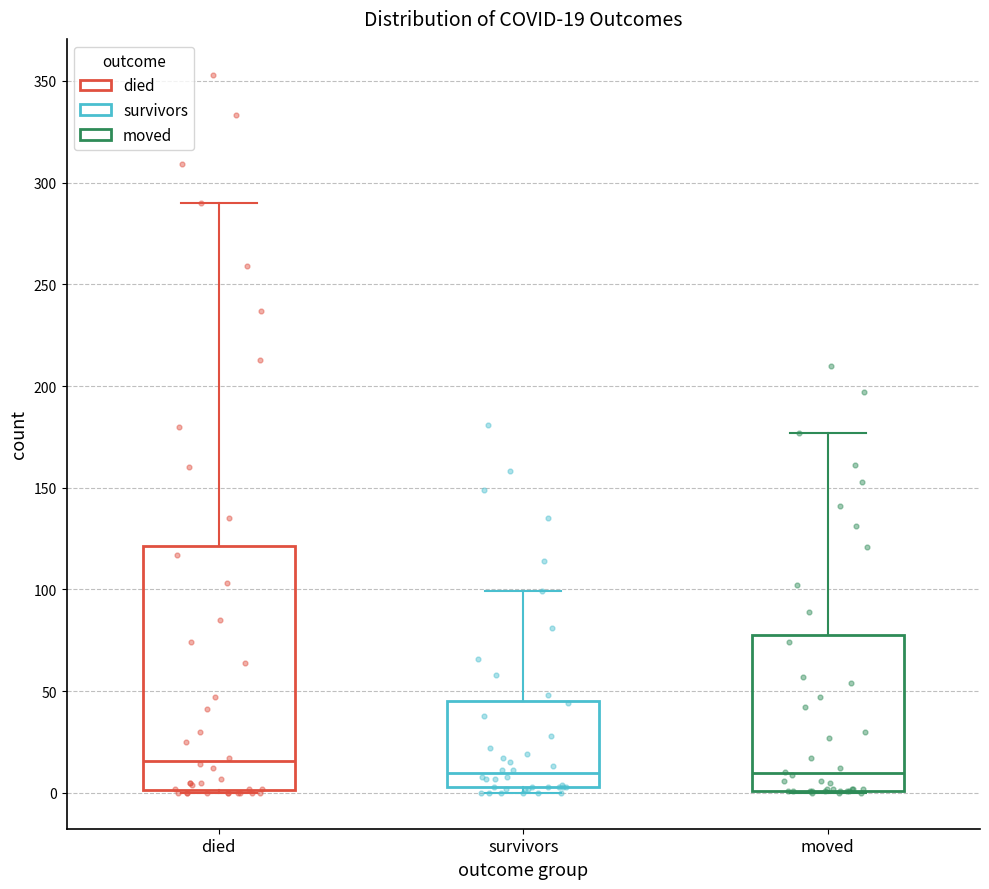

Comparing the boxes themselves (not the whiskers), which one is the tallest?

died